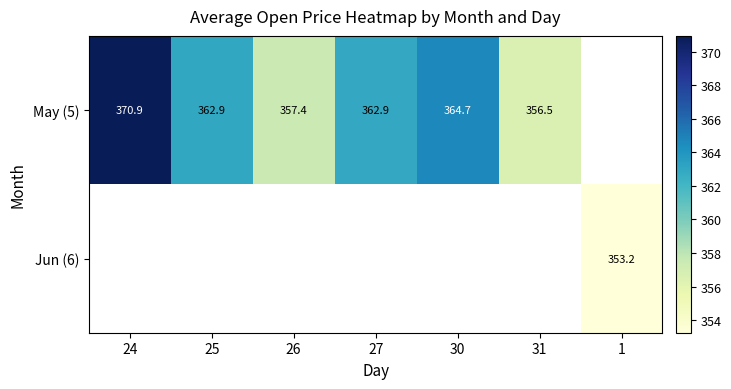

Is it true that May (5) equals 156.5 at 30?

False